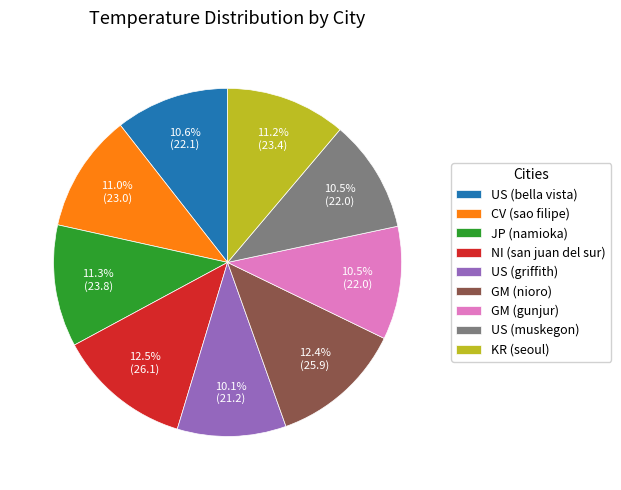

What percentage is the JP (namioka) slice, to the nearest percent?

11%